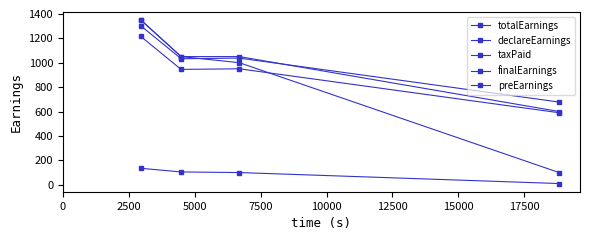

True or false: taxPaid and declareEarnings intersect in this chart.

False